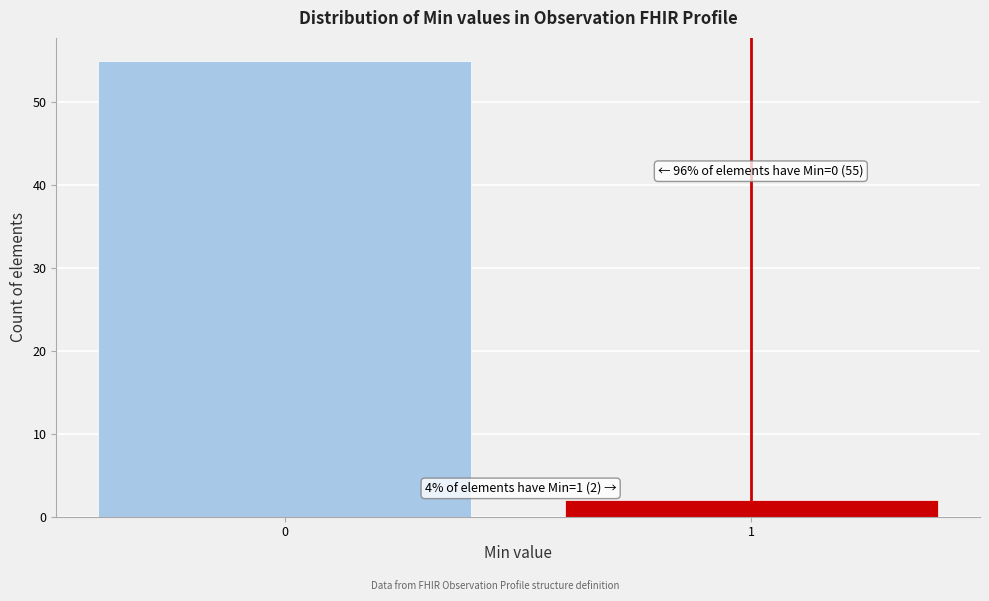

Reading left to right, list all the values displayed in this chart.

55	2